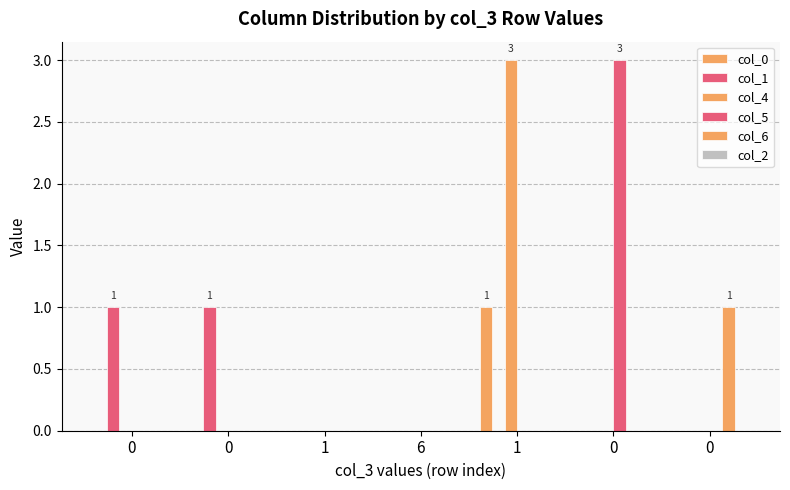

List the labels in order of col_1 value, largest first.

0, 0, 1, 6, 1, 0, 0